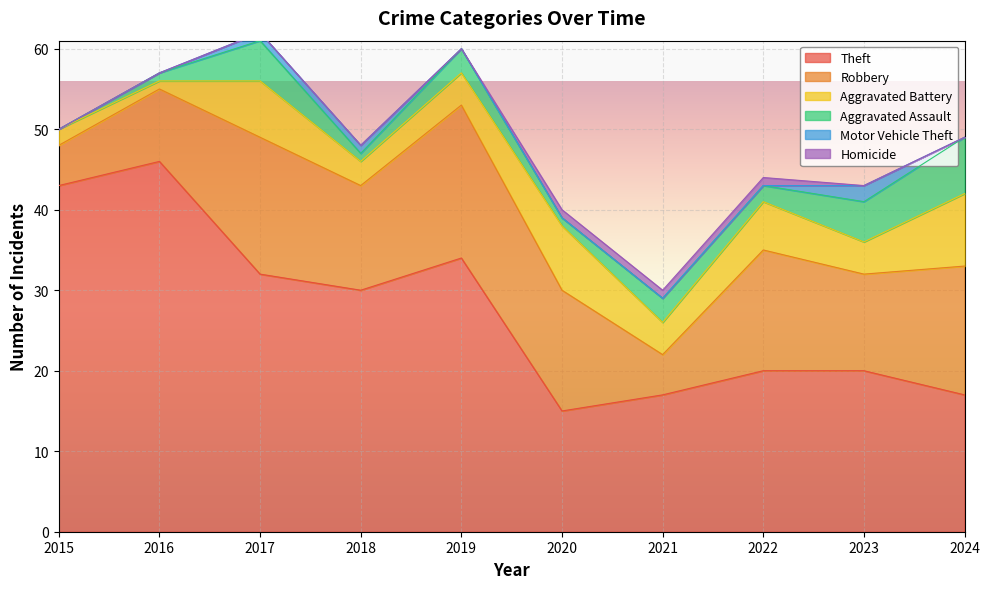

True or false: Aggravated Assault has more than 2 points higher than both neighbors.

True